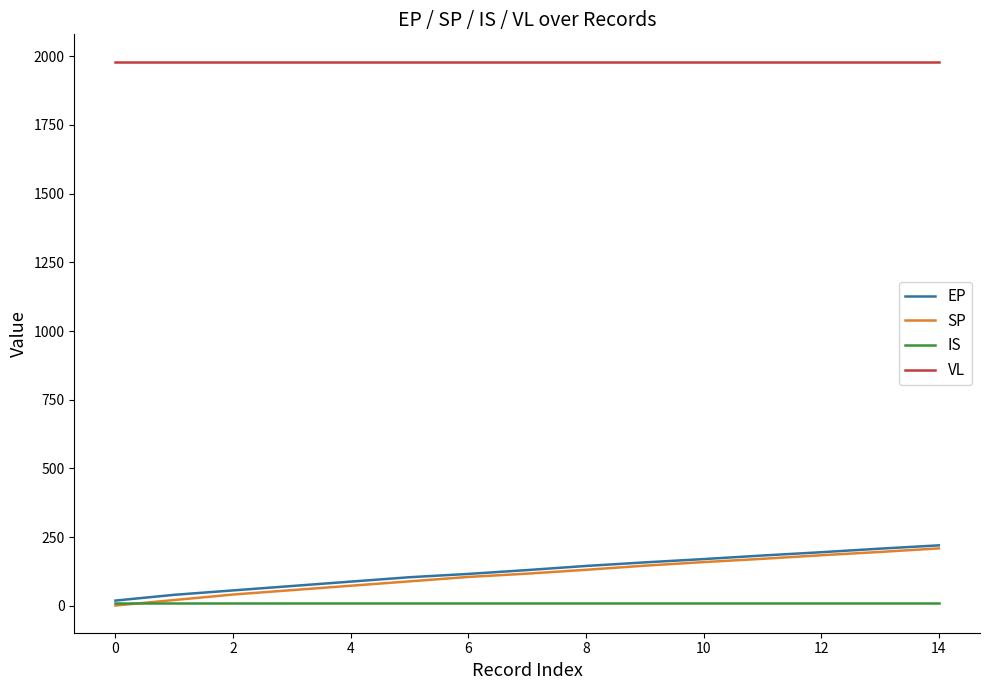

Does the chart display data point markers on the line(s)?

No